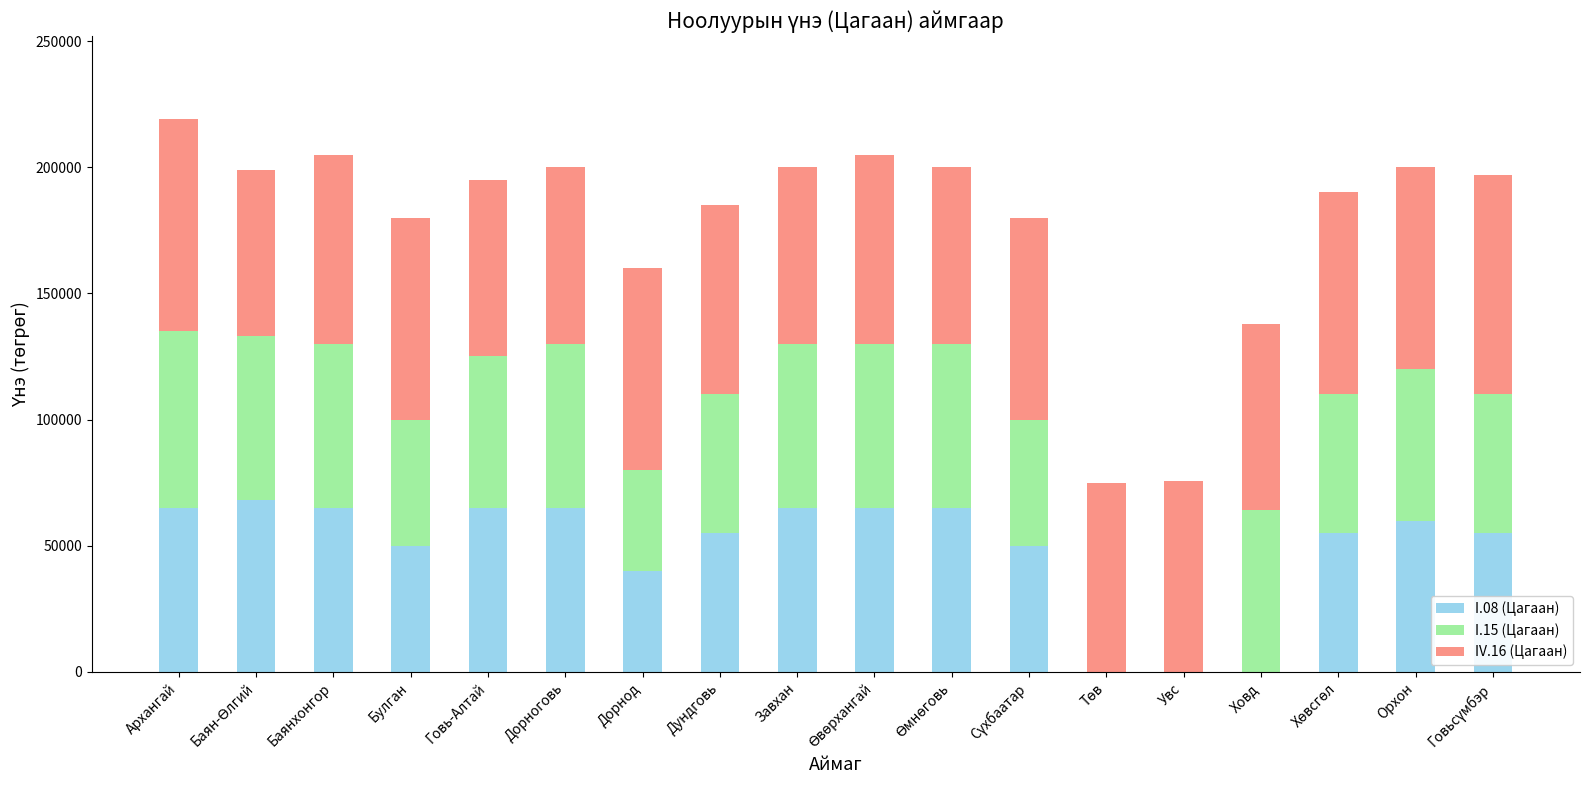

Is it true that I.08 (Цагаан) equals 65481 at Дорнод?

False